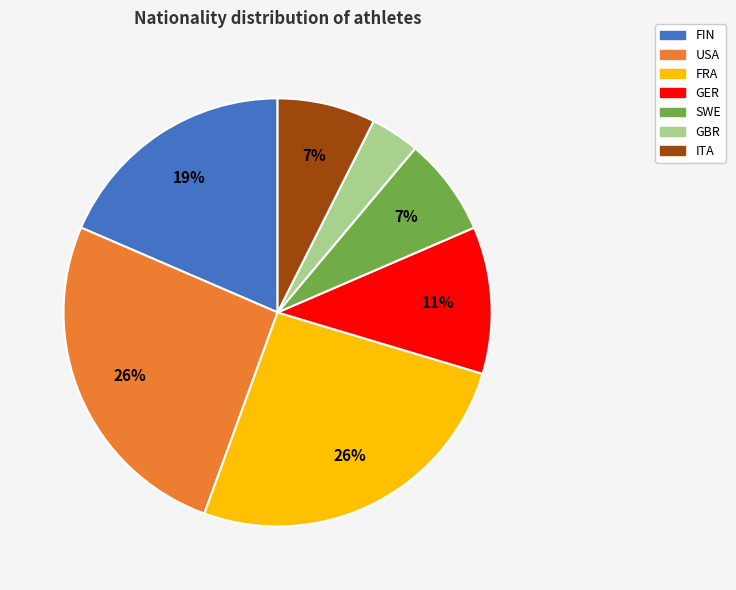

Count the number of slices in the pie.

7